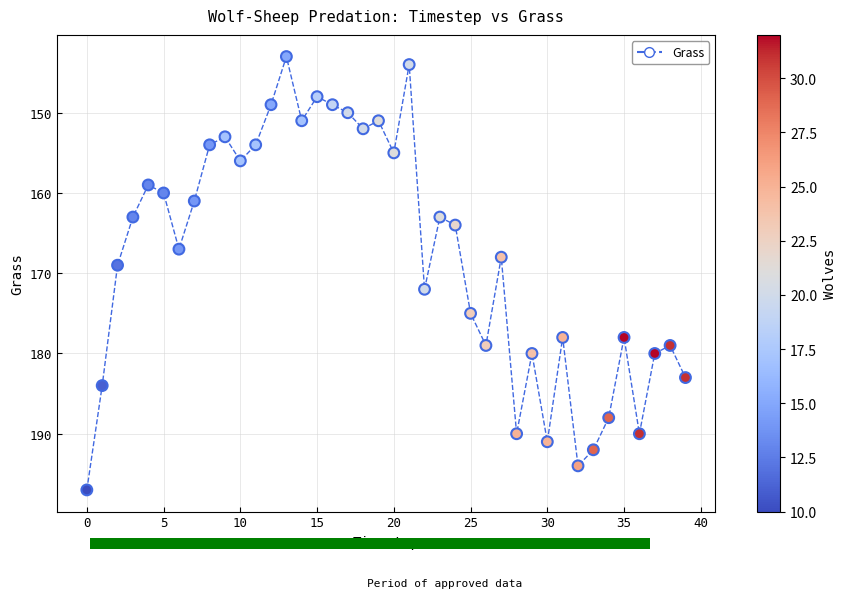

What is the range of Y values (max minus min)?

54